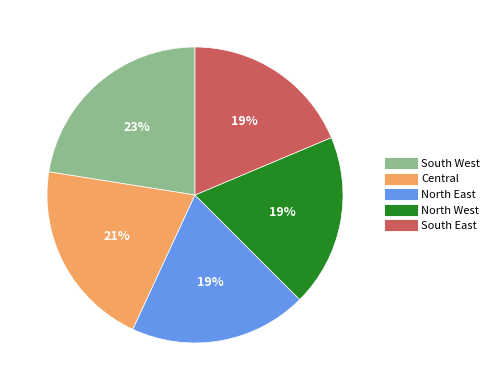

Count the number of slices in the pie.

5